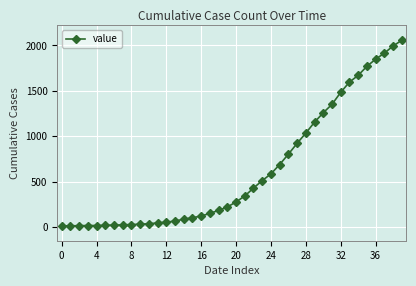

What is the difference between the maximum and minimum values?

2042